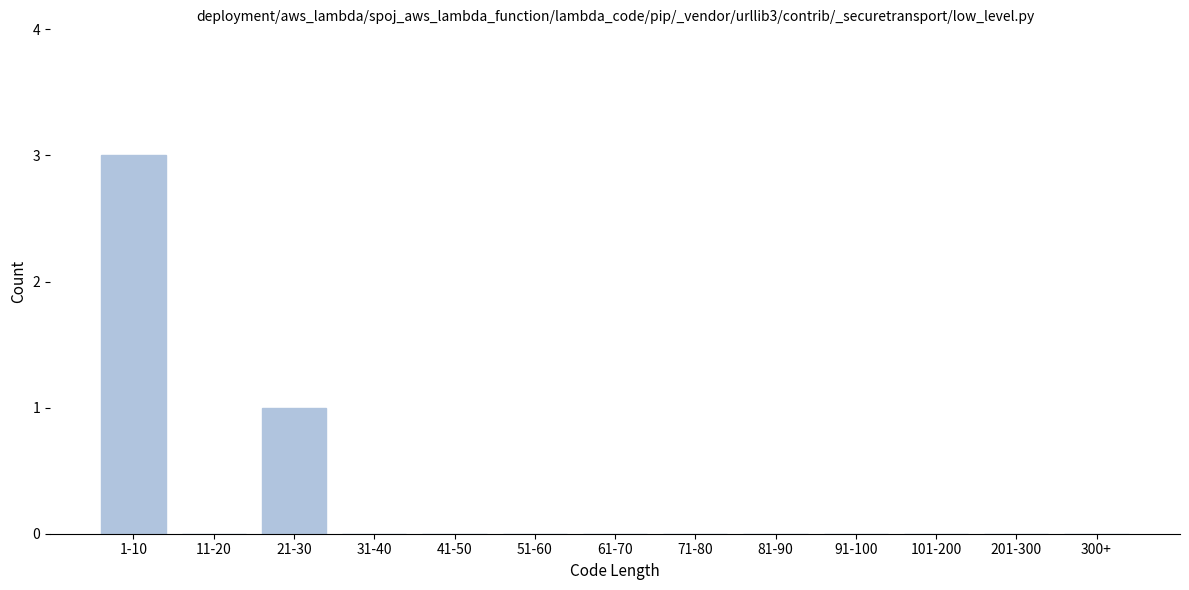

Reading left to right, list all the values displayed in this chart.

1-10=3	11-20=0	21-30=1	31-40=0	41-50=0	51-60=0	61-70=0	71-80=0	81-90=0	91-100=0	101-200=0	201-300=0	300+=0